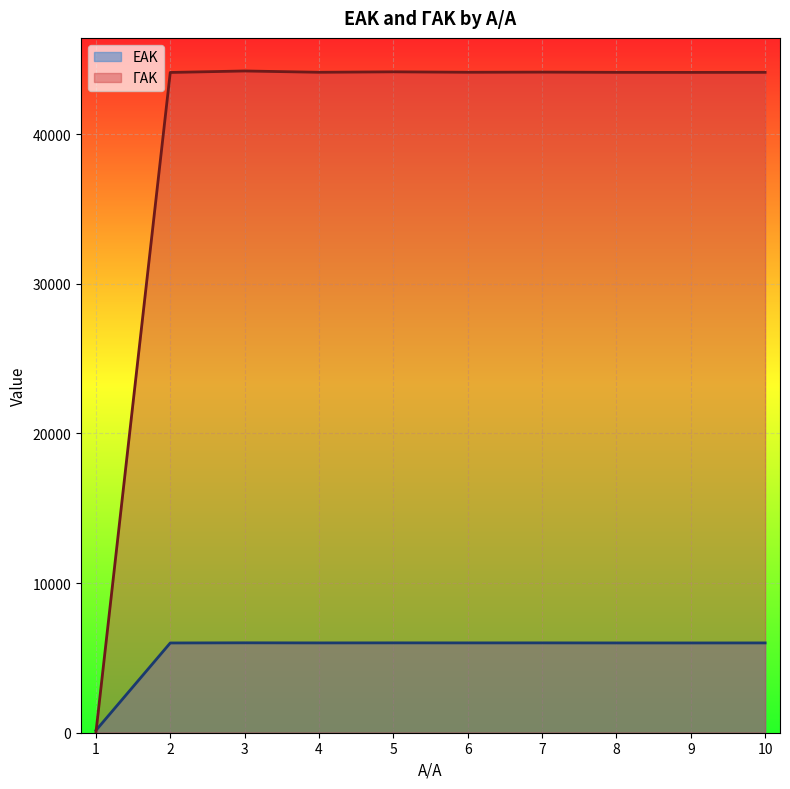

Which series has the largest total across all categories?

ΓΑΚ